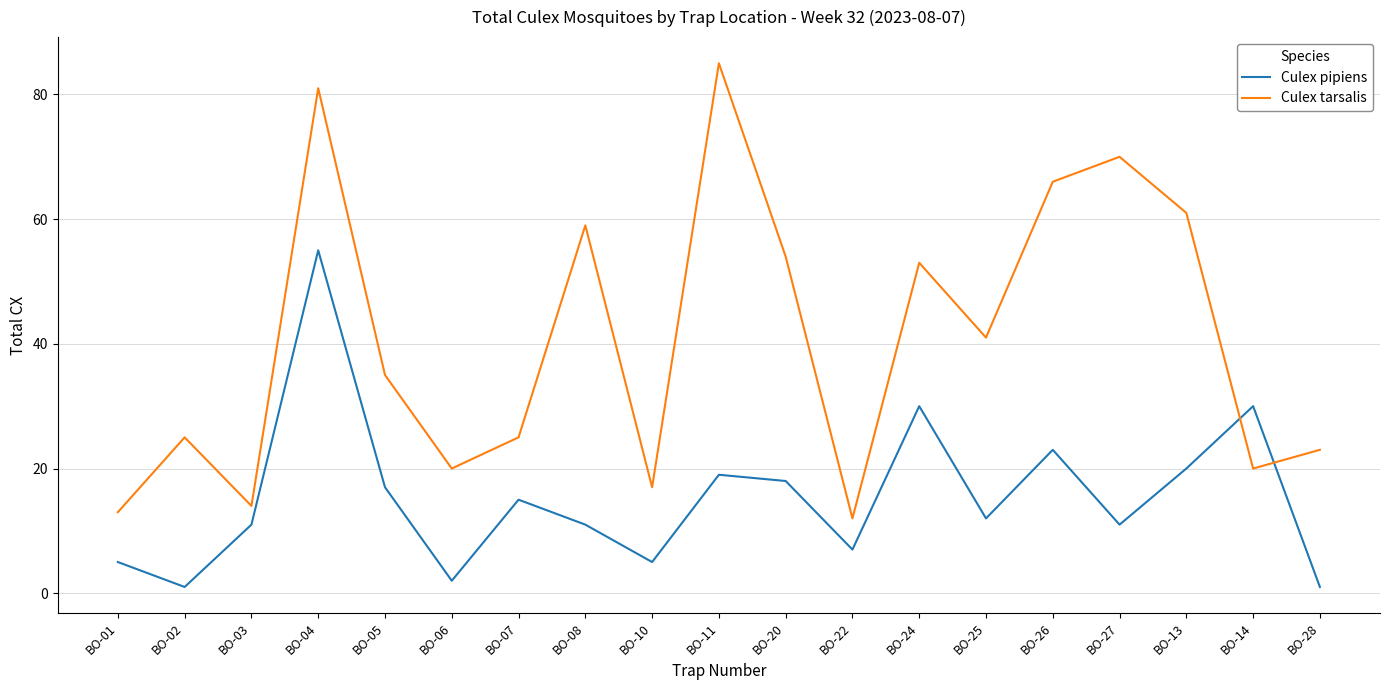

What position from the left is BO-08?

8